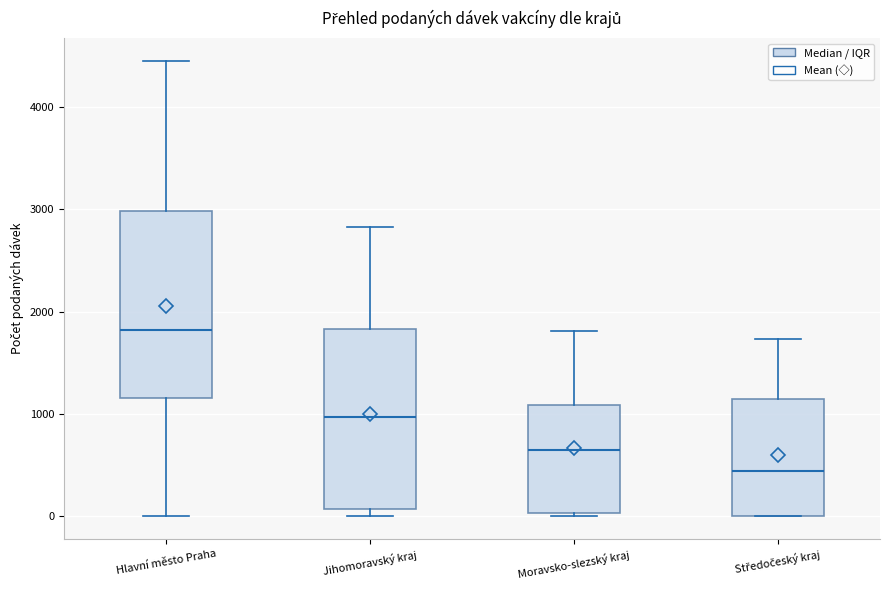

Where does the median line of the box for Hlavní město Praha sit on the y-axis? The values are not printed on the chart, so give them approximately, as read against the axis.

1800